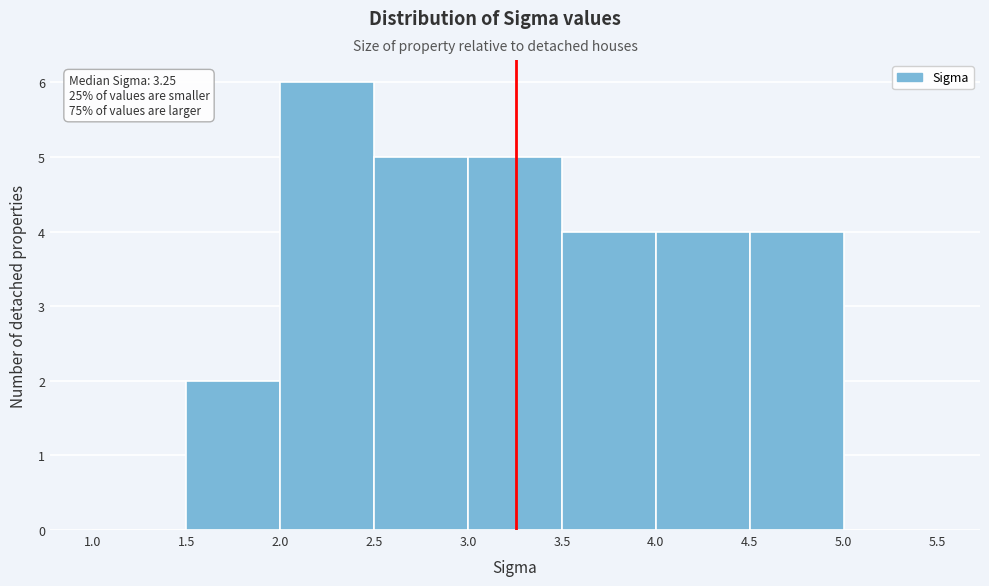

Over which range of the x-axis is the bar tallest?

2.0 to 2.5